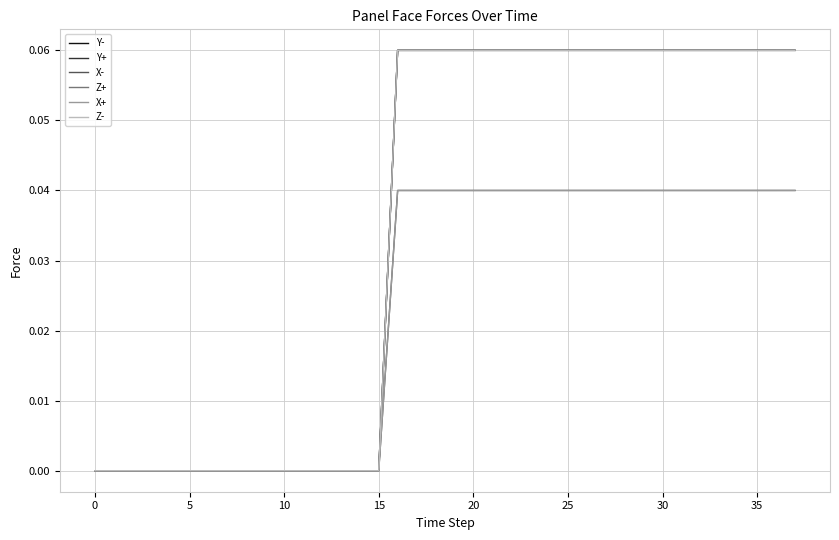

True or false: Y- and Y+ cross at least once.

False